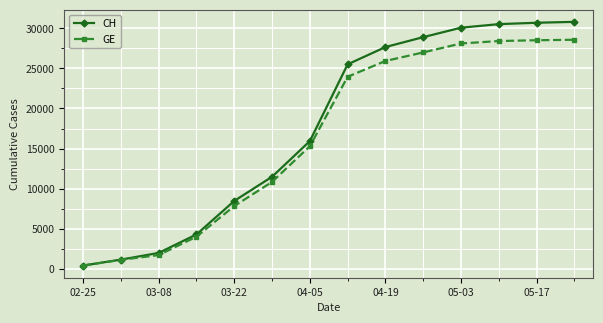

What is the maximum value for CH?

30828